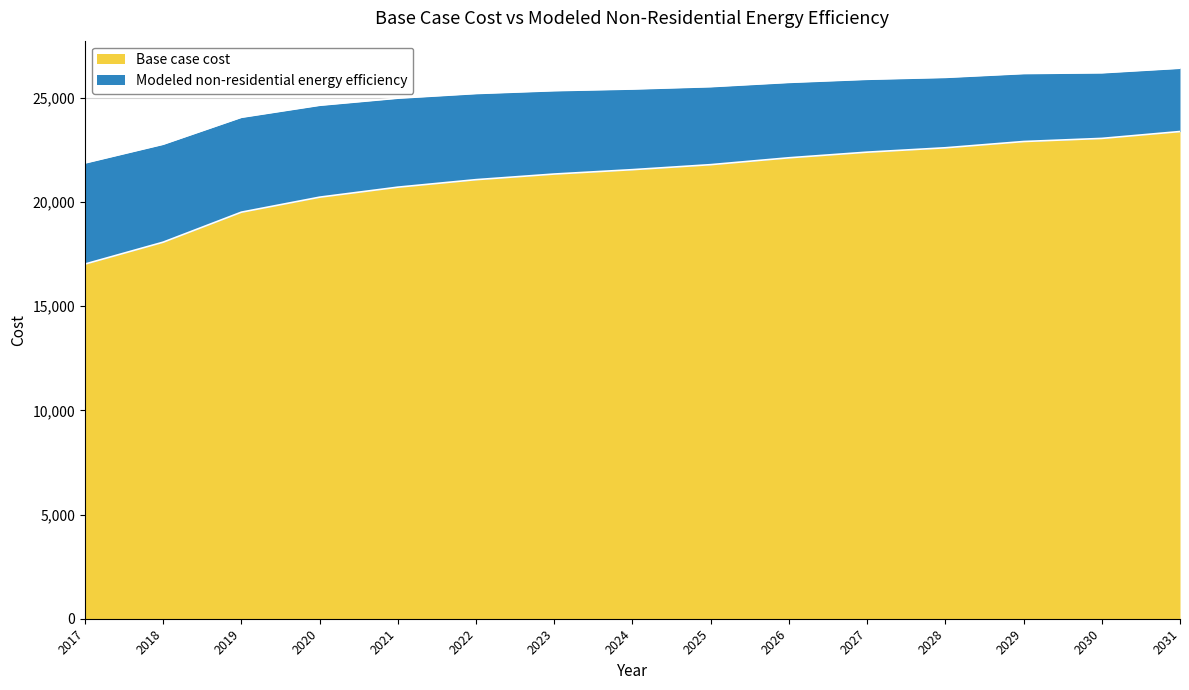

What are all the series names shown in the legend?

Base case cost, Modeled non-residential energy efficiency